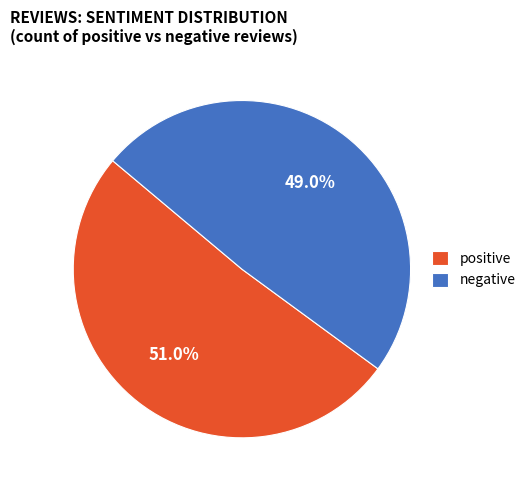

What portion of the pie excludes positive?

49.0%